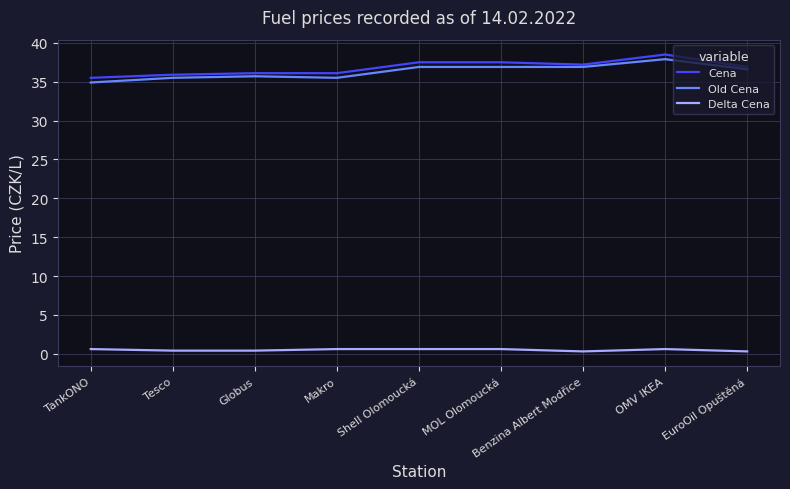

True or false: Old Cena has a value of 64.9 at OMV IKEA.

False